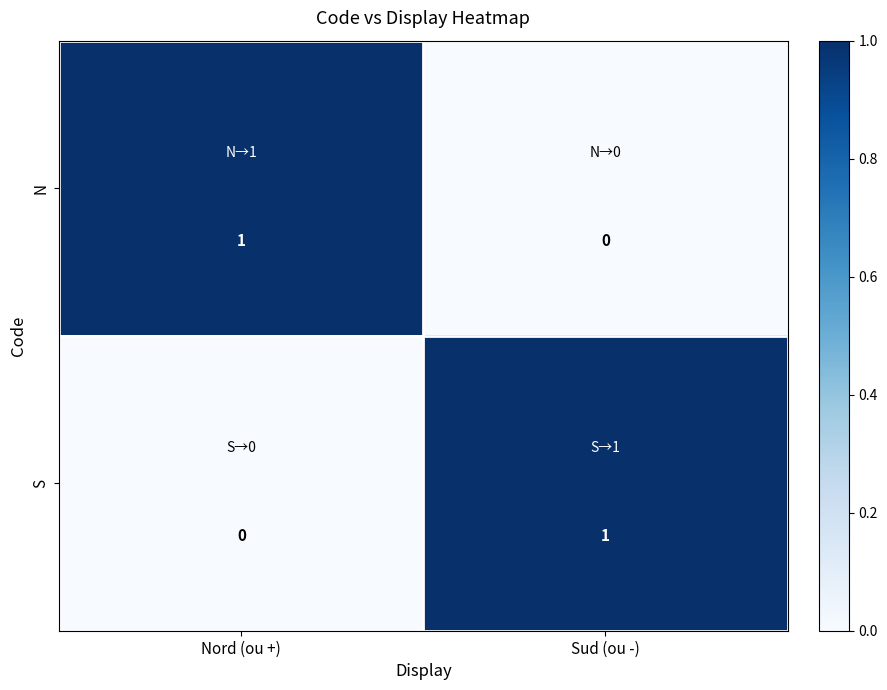

Where is N nearest to the value 0?

Sud (ou -)